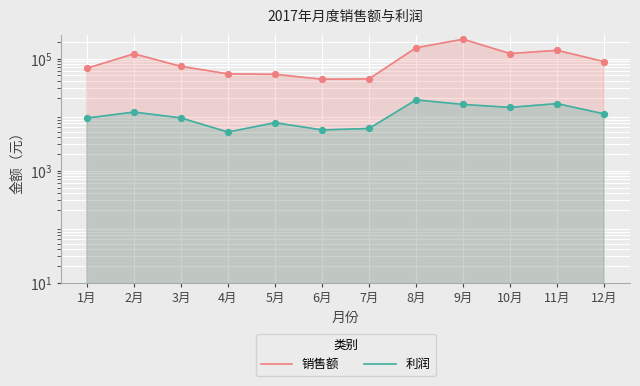

At how many categories does at least one series exceed 18404?

12